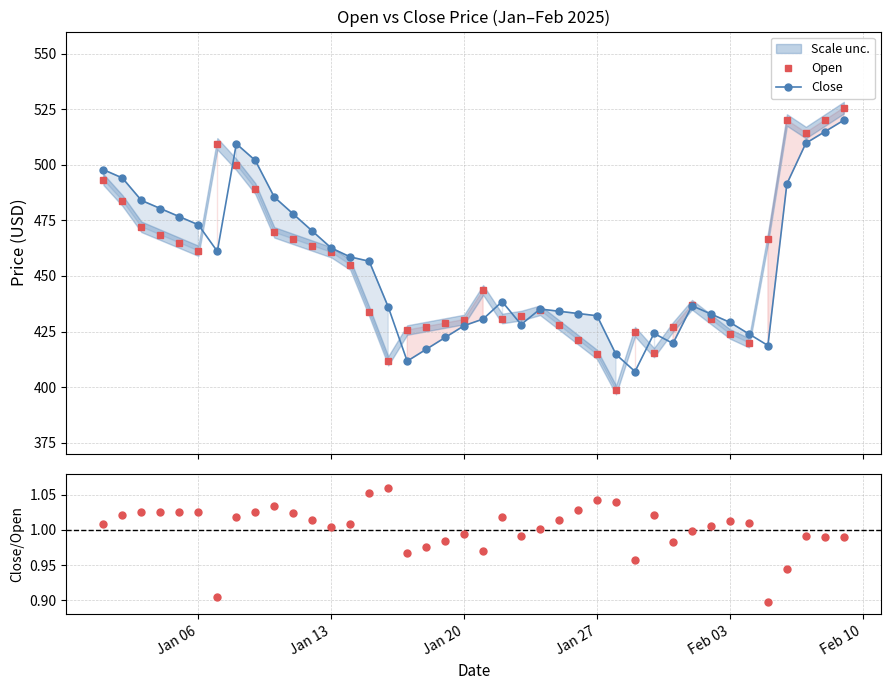

What is the value of the Open point at the 26th from the left?

421.3